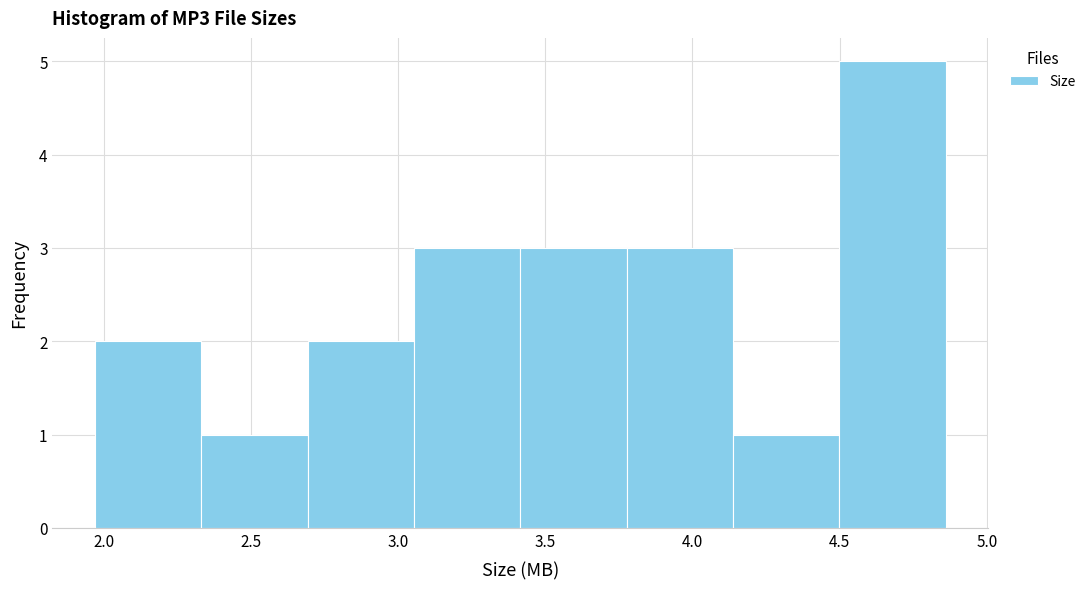

Reading left to right, list every bar in this chart as the range it spans on the x-axis followed by its height. Neither the bar edges nor the heights are printed on the chart, so give them approximately, as read against the axes.

1.95 to 2.35: 2
2.35 to 2.70: 1
2.70 to 3.05: 2
3.05 to 3.40: 3
3.40 to 3.80: 3
3.80 to 4.15: 3
4.15 to 4.50: 1
4.50 to 4.85: 5